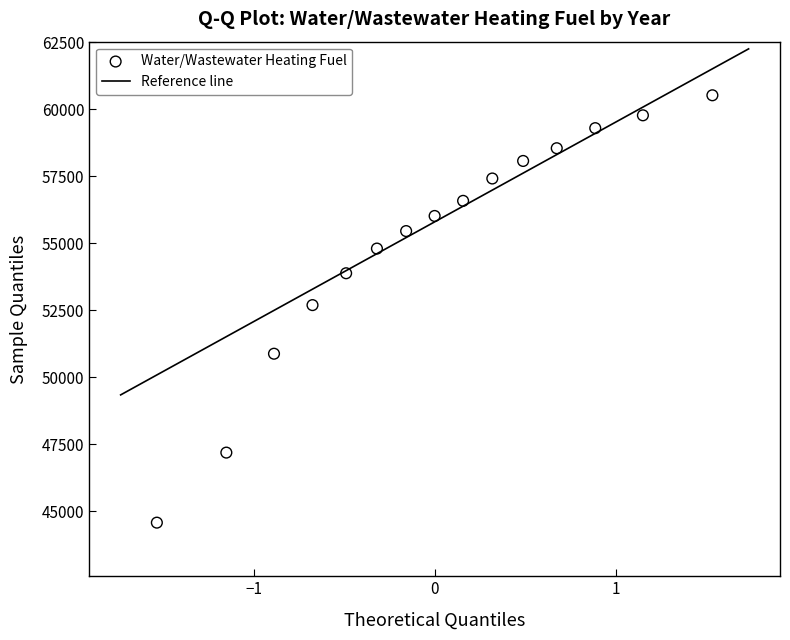

What is the range of X values (max minus min)?

3.1